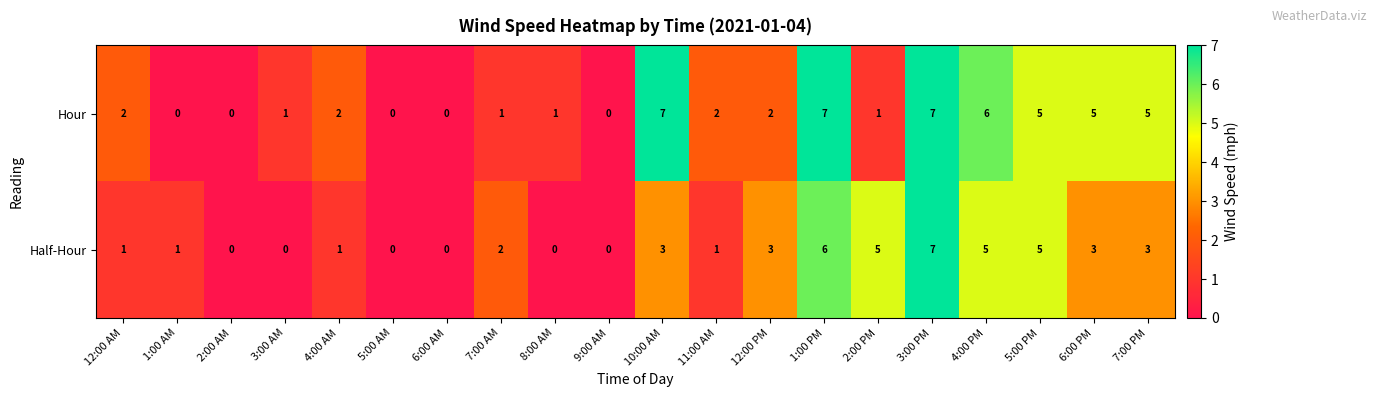

Rank the series by their average value, from highest to lowest.

Hour, Half-Hour